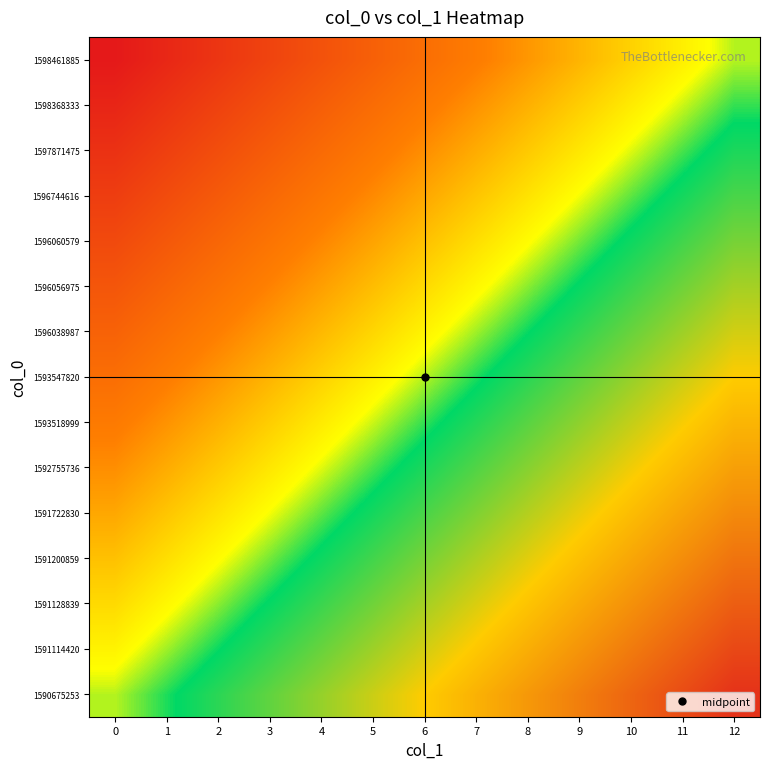

What is the spread (max minus min) of values at 6?

1.0